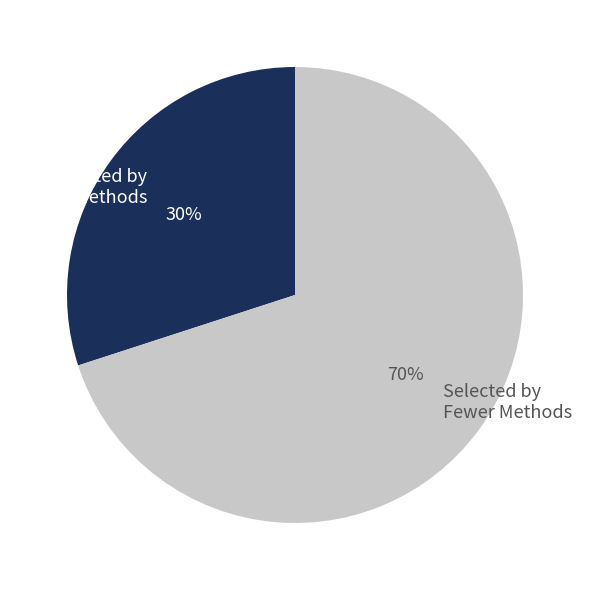

Combined, do Selected by Fewer Methods and Selected by 4 Methods account for over 50%?

Yes